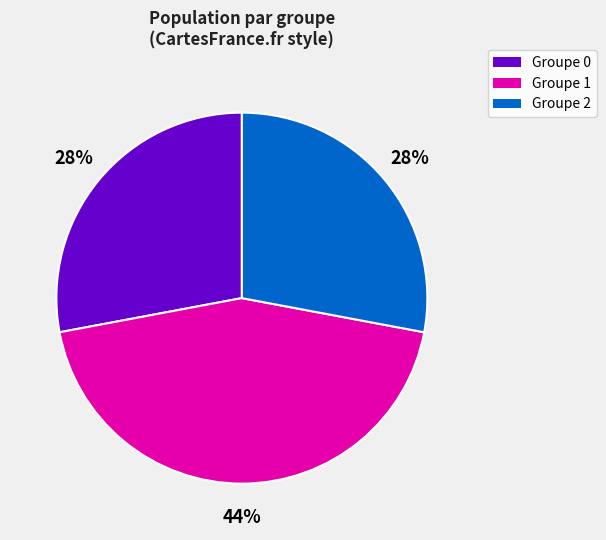

To the nearest percent, what is the difference between the largest and smallest slice percentages?

16%